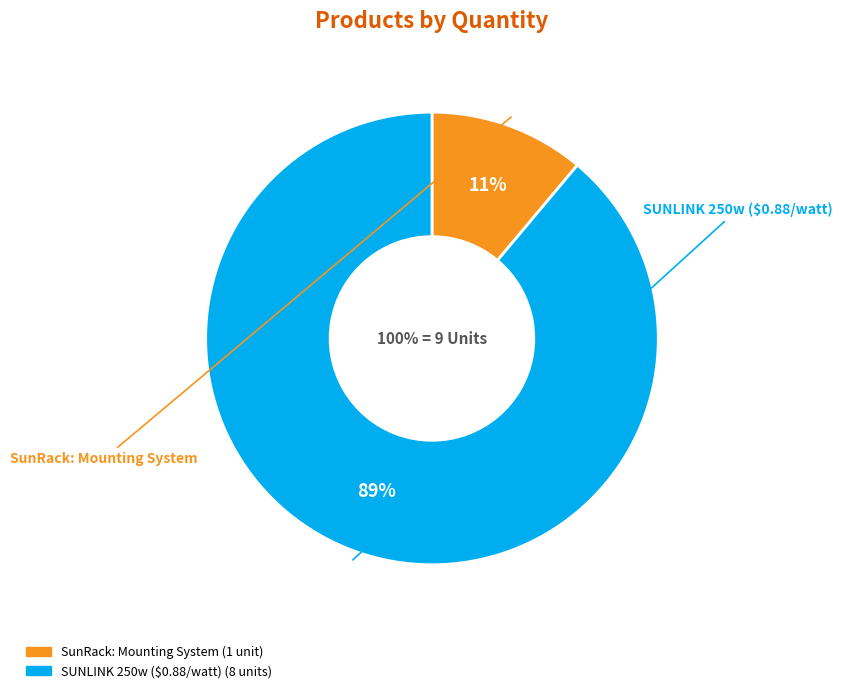

Does SUNLINK 250w ($0.88/watt) account for over 50% of the chart?

Yes